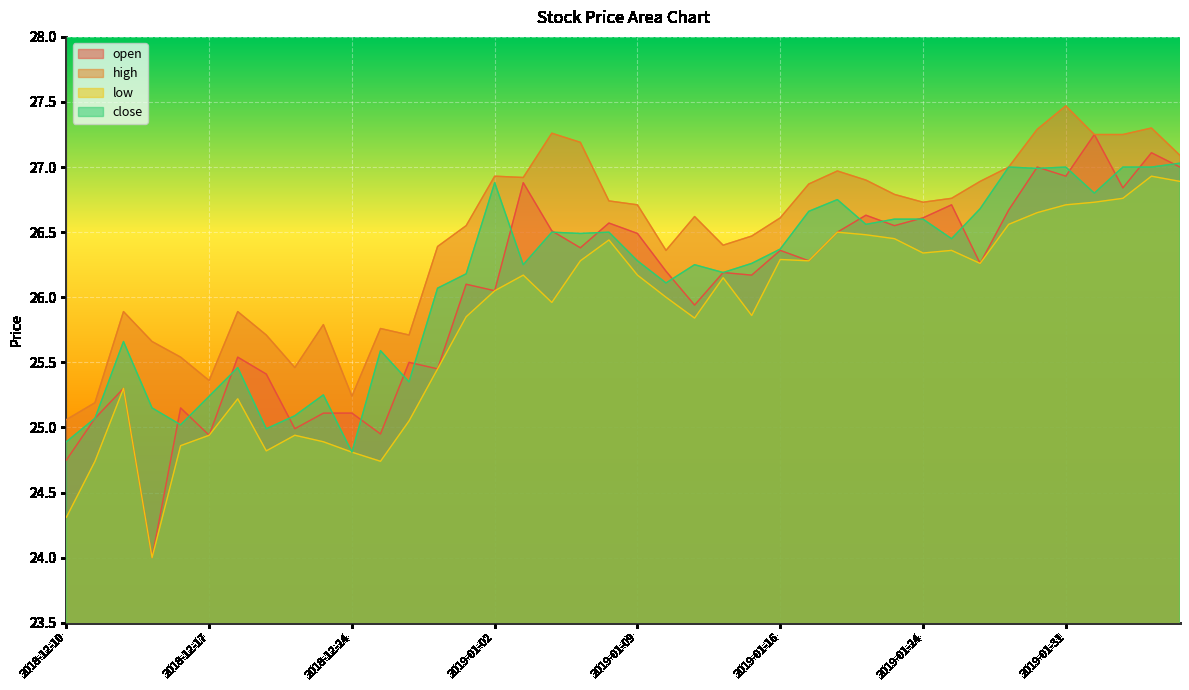

At how many categories does at least one series exceed 25?

40